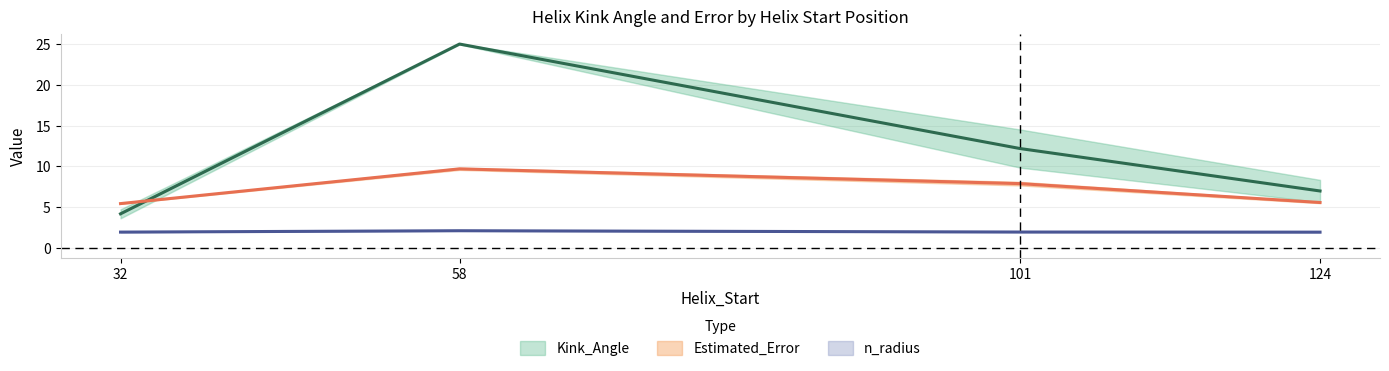

Which series changed the most between 32 and 101?

Kink_Angle